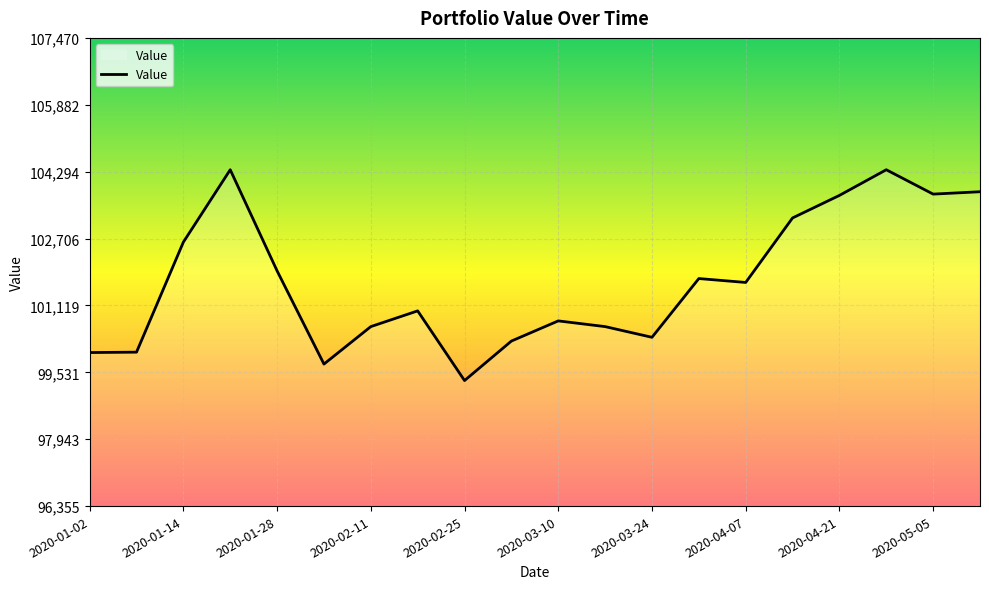

How many lines are shown in the chart?

1